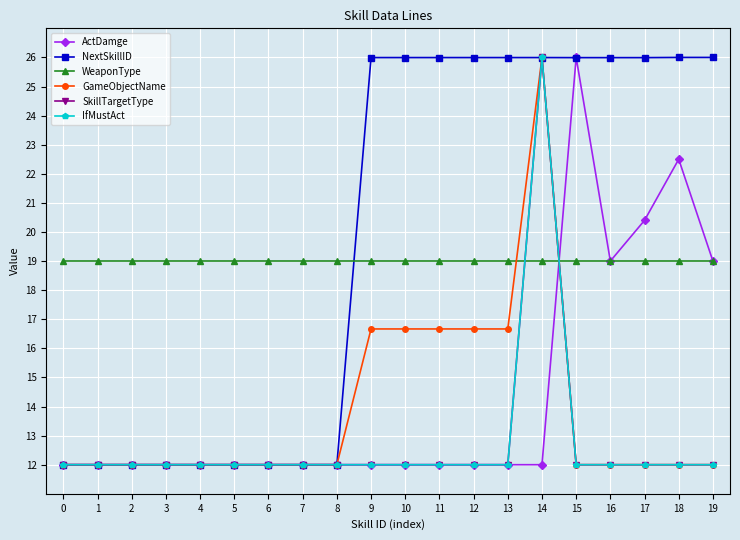

How many intersections are there between NextSkillID and GameObjectName?

2